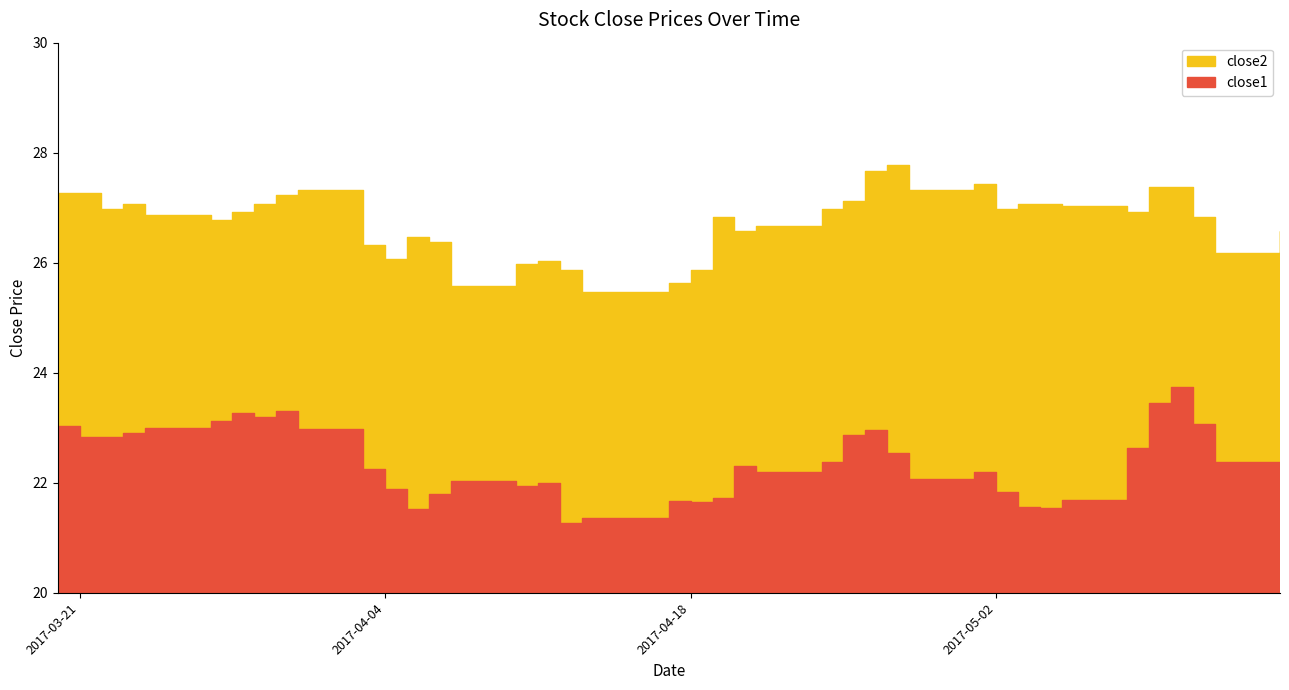

What is the minimum value for close1?

21.3